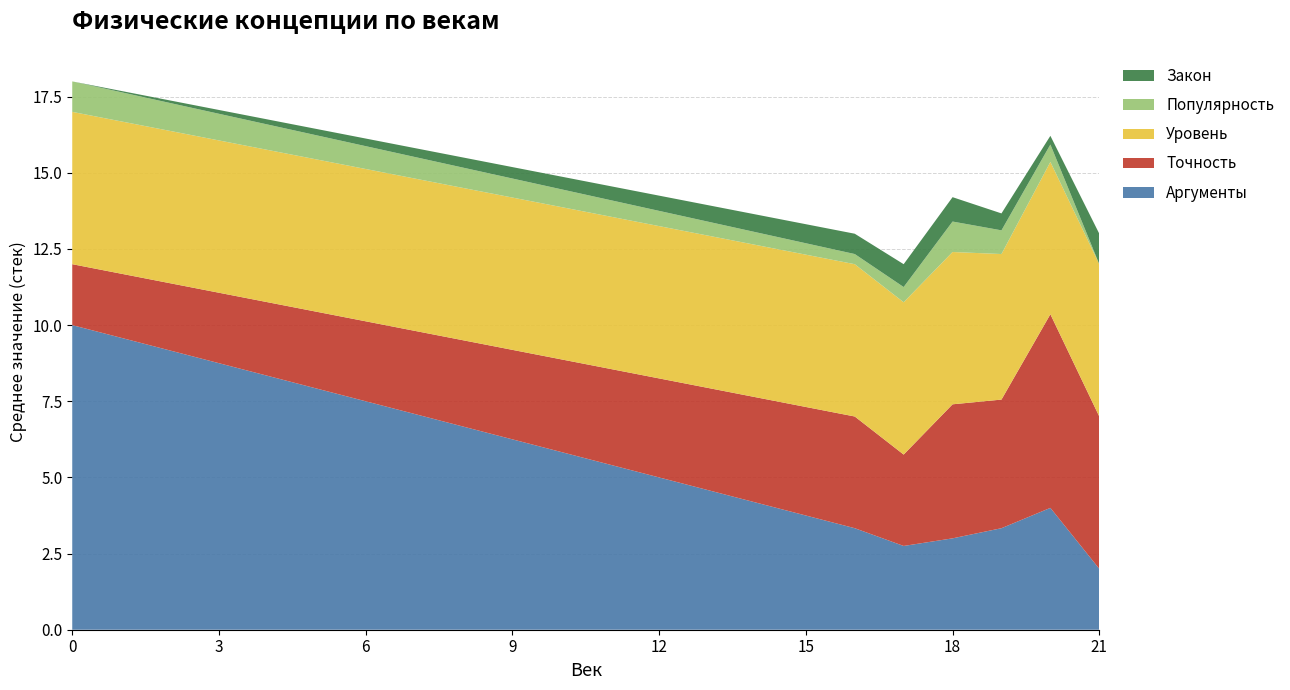

Reading left to right, transcribe all the data shown in this chart.

Аргументы: 10	3	3	3	3	4	2
Точность: 2	3	3	4	5	6	5
Уровень: 5	5	5	5	5	5	5
Популярность: 1	1	1	1	1	1	0
Закон: 0	1	1	1	0	1	1